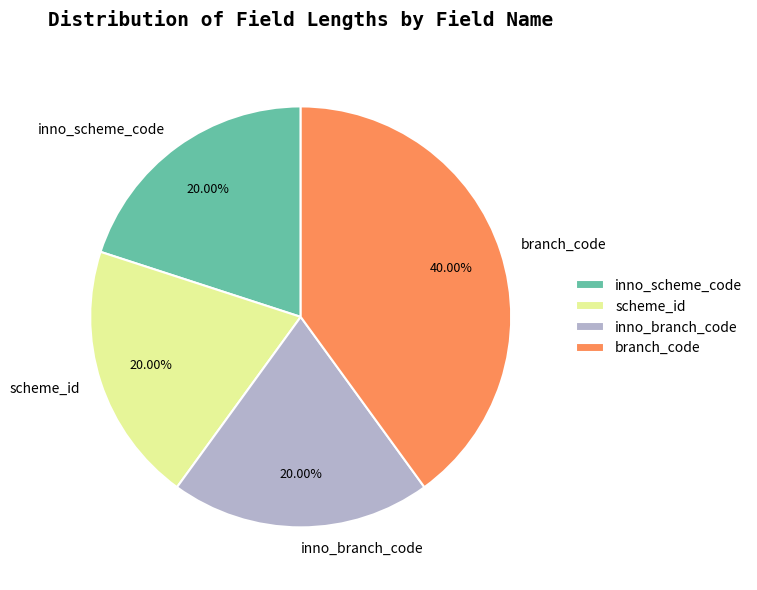

To the nearest percent, what portion does scheme_id represent?

20%